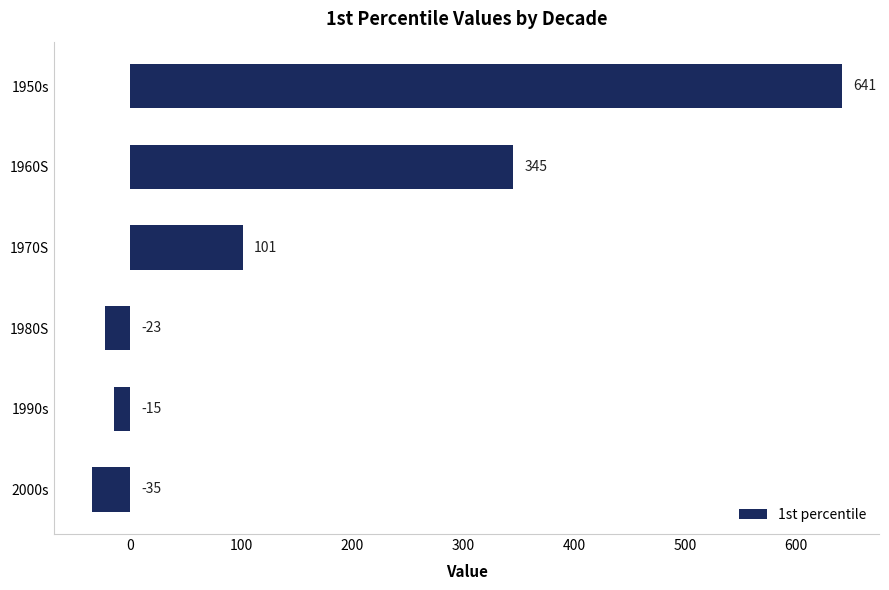

The chart shows a value of 641 at 1950s. True or false?

True